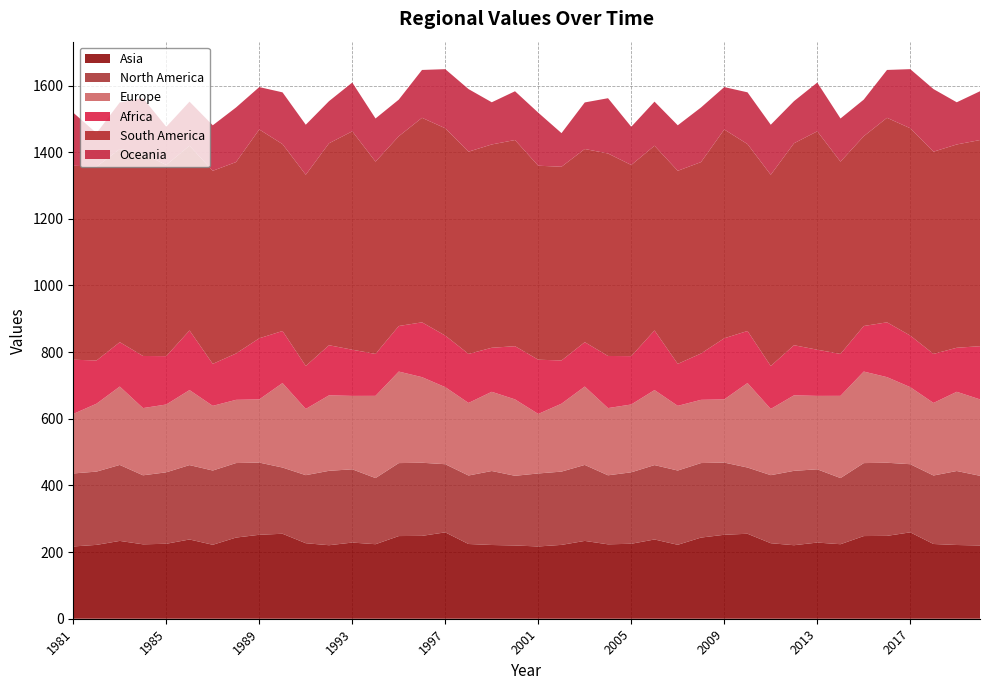

Reading left to right, extract all data points from this chart.

Asia: 216.9	221.6	233.5	223.3	225.0	237.8	221.9	243.6	251.9	255.0	226.6	220.6	228.6	223.6	248.1	248.7	259.2	224.3	221.3	219.8	216.9	221.6	233.5	223.3	225.0	237.8	221.9	243.5	251.9	255.0	226.6	220.6	228.6	223.6	248.1	248.7	259.2	224.3	221.3	219.8
North America: 219.1	219.9	228.0	207.2	214.4	223.2	222.8	223.6	216.6	198.7	204.2	223.3	219.9	198.5	219.0	219.4	204.5	205.5	222.0	209.1	219.1	219.9	228.0	207.1	214.4	223.2	222.8	223.6	216.6	198.7	204.2	223.2	219.9	198.5	219.0	219.4	204.5	205.5	222.0	209.1
Europe: 178.6	203.8	235.3	201.7	203.5	225.1	194.1	189.7	189.7	253.5	198.7	226.6	220.3	246.7	274.7	256.9	231.3	217.8	237.7	229.3	178.6	203.8	235.3	201.7	203.5	225.2	194.1	189.7	189.7	253.6	198.7	226.6	220.3	246.8	274.7	256.9	231.3	217.8	237.7	229.3
Africa: 162.7	129.7	133.1	156.4	145.1	178.9	126.0	139.0	183.3	156.2	128.9	150.3	138.6	125.8	136.7	164.5	154.8	147.2	132.2	159.6	162.8	129.7	133.1	156.4	145.1	178.9	126.0	139.0	183.3	156.2	128.9	150.3	138.6	125.8	136.7	164.5	154.8	147.1	132.1	159.6
South America: 582.1	581.4	579.7	607.6	573.7	554.4	579.4	574.4	626.7	560.8	573.9	606.1	655.3	577.1	569.5	613.8	622.1	606.9	610.1	618.7	582.1	581.4	579.7	607.6	573.7	554.4	579.4	574.4	626.7	560.8	573.9	606.1	655.3	577.1	569.5	613.7	622.1	606.9	610.1	618.7
Oceania: 159.2	100.9	139.8	165.9	114.6	132.2	136.5	163.9	127.2	155.3	150.1	126.4	146.3	129.5	109.9	143.6	177.3	187.9	126.6	146.4	159.2	100.9	139.7	165.9	114.6	132.2	136.5	163.9	127.2	155.3	150.1	126.4	146.3	129.5	109.9	143.6	177.3	187.8	126.6	146.4